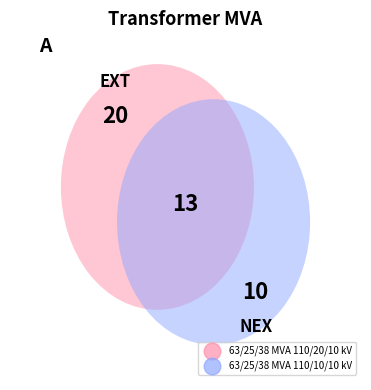

Which category has the biggest portion of the pie?

63/25/38 MVA 110/20/10 kV